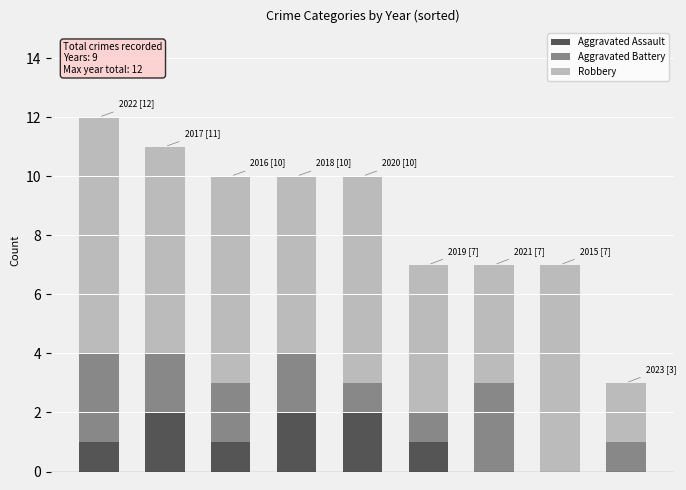

Are the bars grouped side by side (vs. stacked)?

No